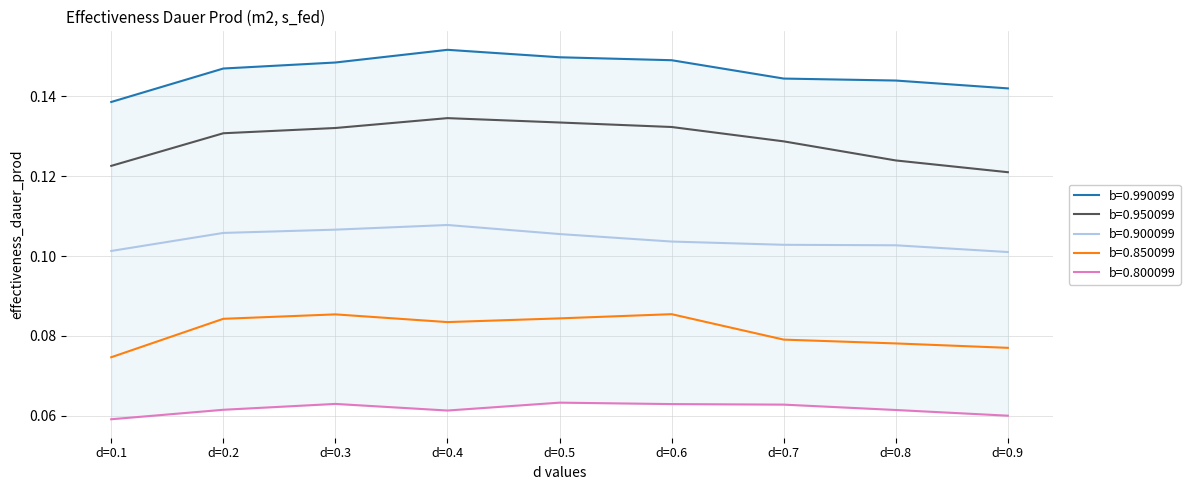

True or false: b=0.850099 and b=0.950099 cross at least once.

False